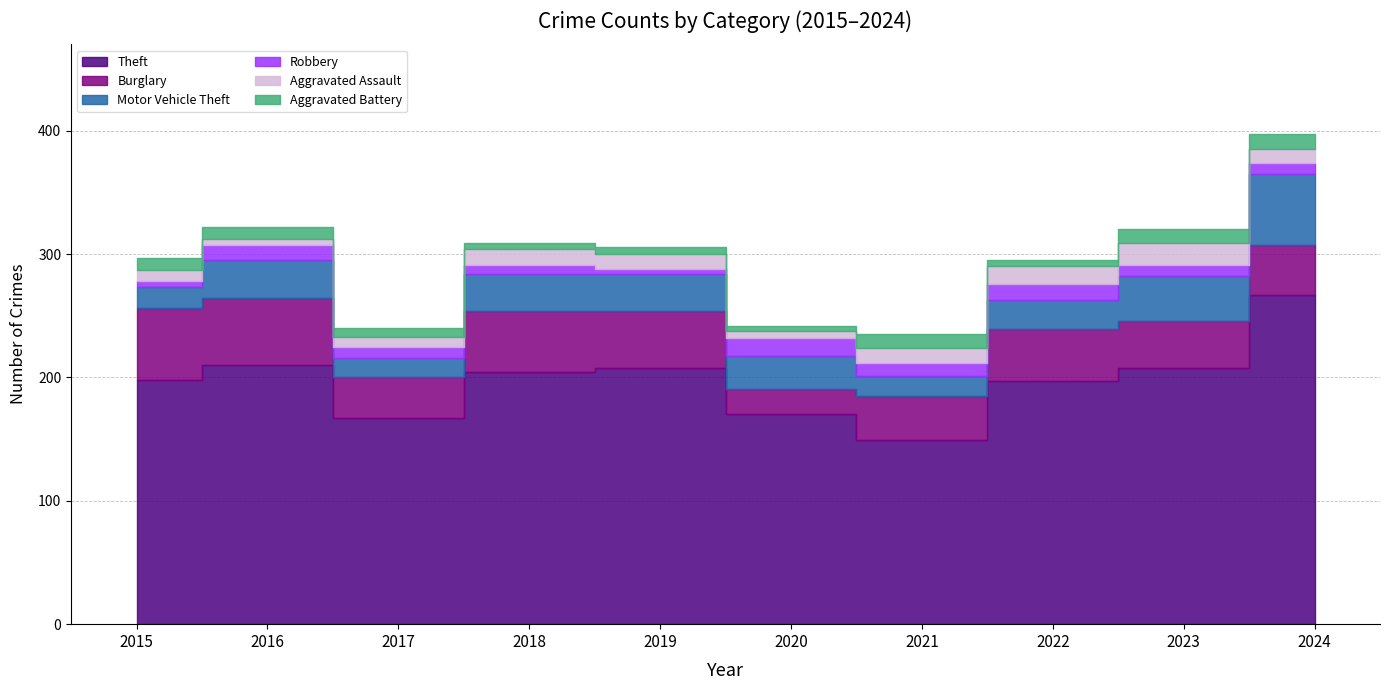

Which label corresponds to the smallest value in the chart?

2019